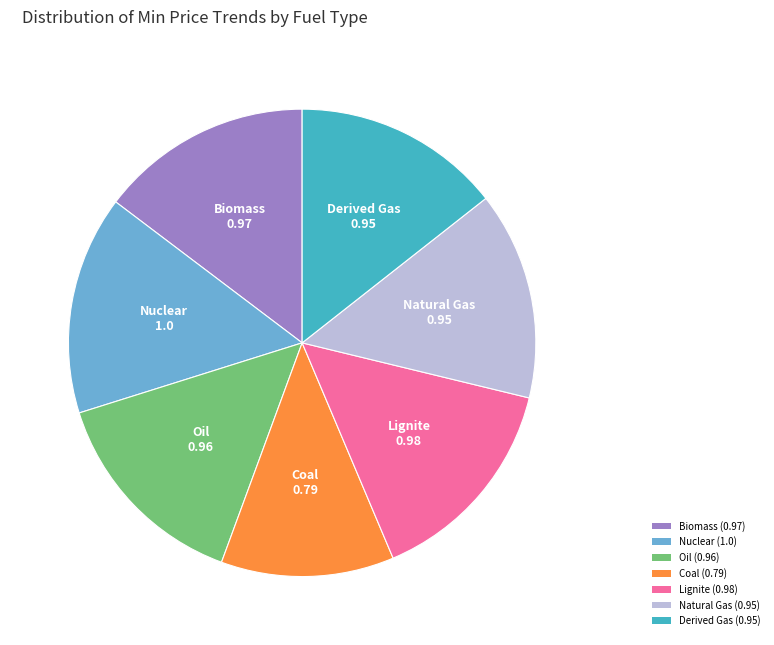

What is the ratio of the value at Nuclear (1.0) to the value at Natural Gas (0.95)?

1.1